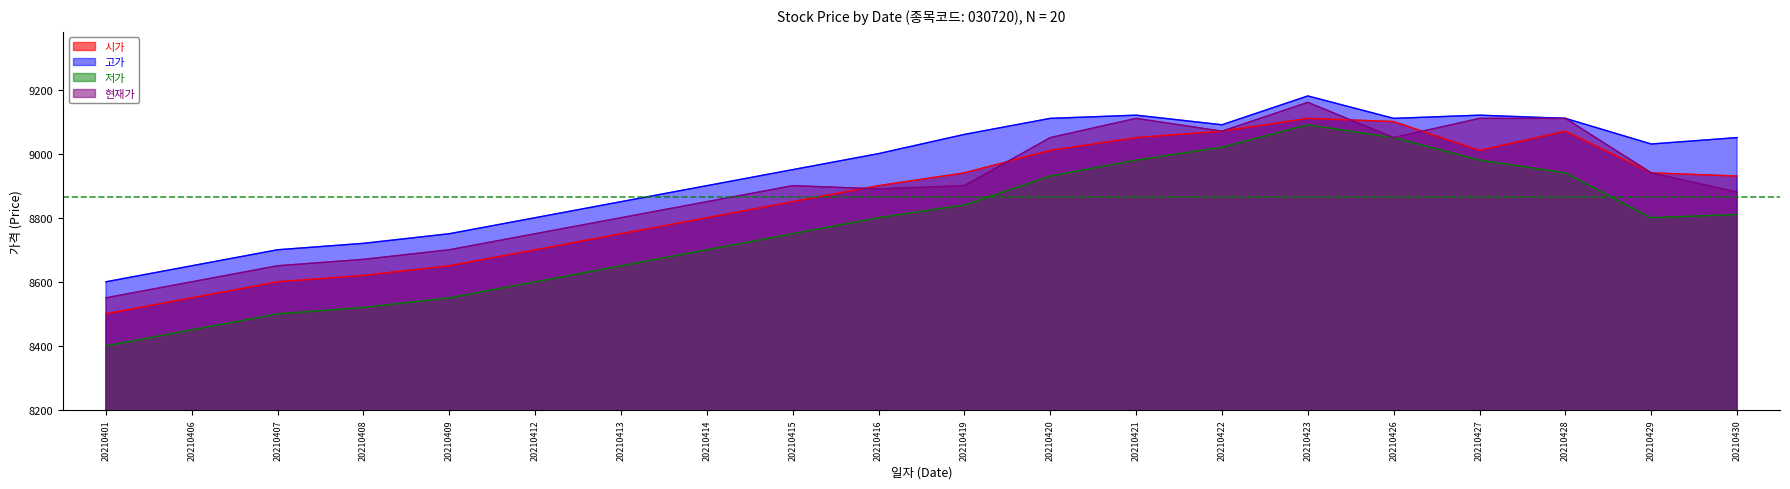

What is the difference between the 시가 values at 20210415 and 20210407?

250